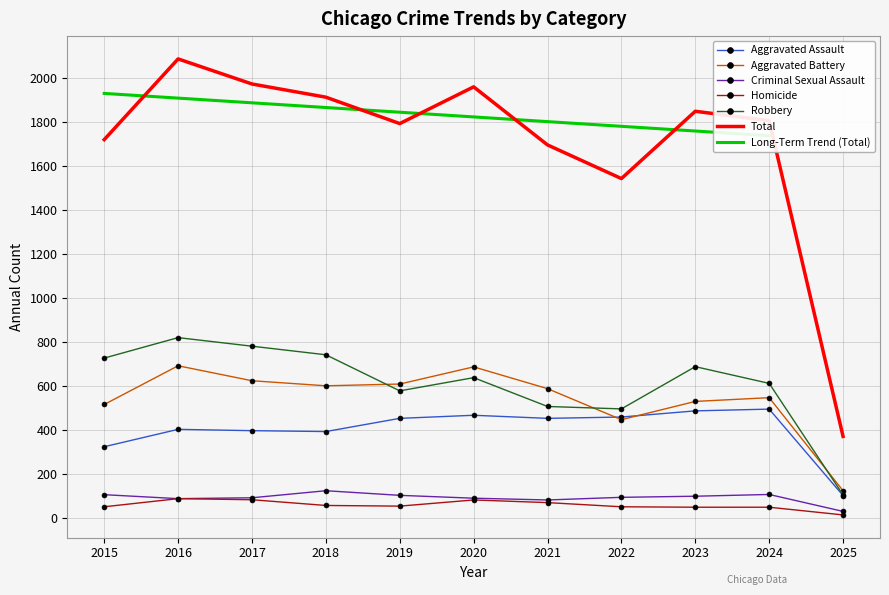

At how many categories does at least one series exceed 548?

10